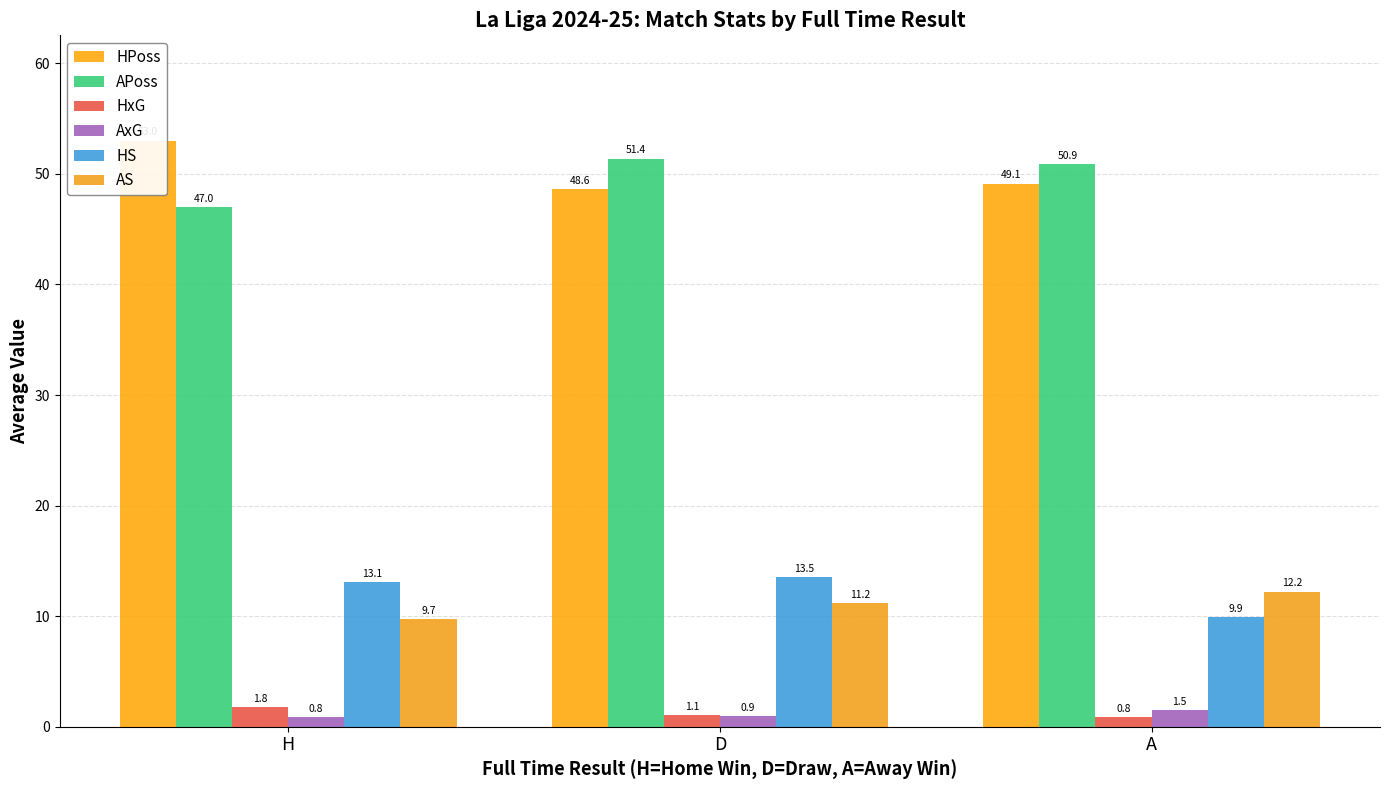

How many groups of bars are there?

3